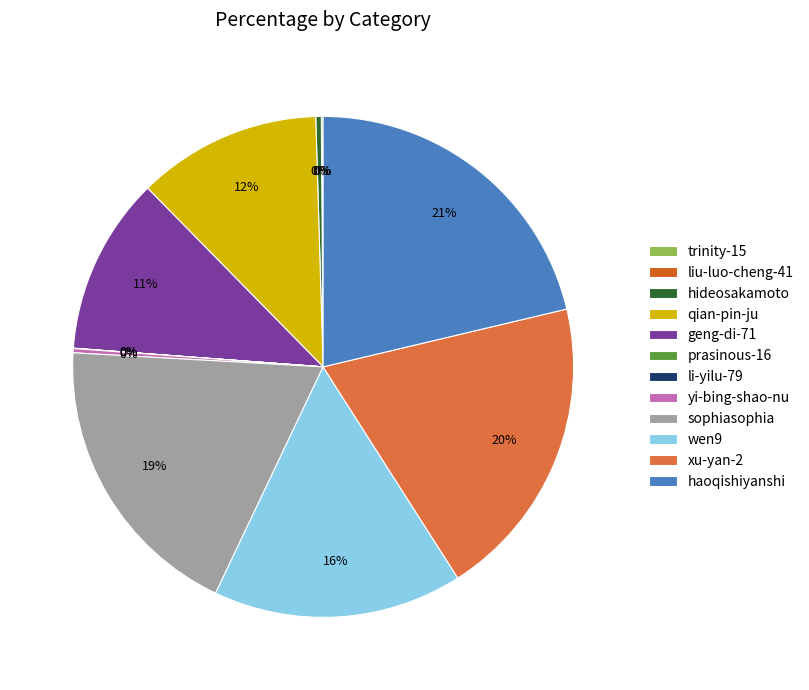

Which slice is the largest?

haoqishiyanshi